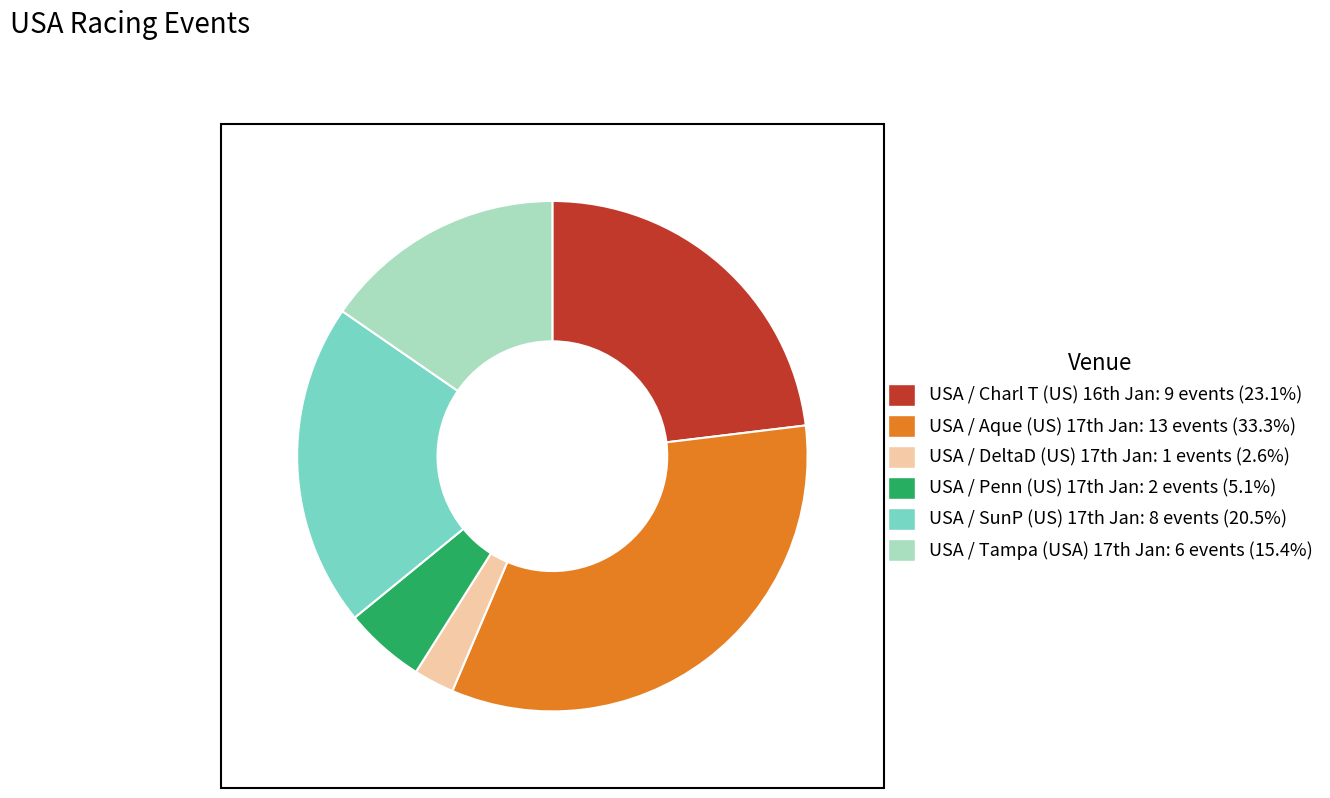

Count the number of slices in the pie.

6